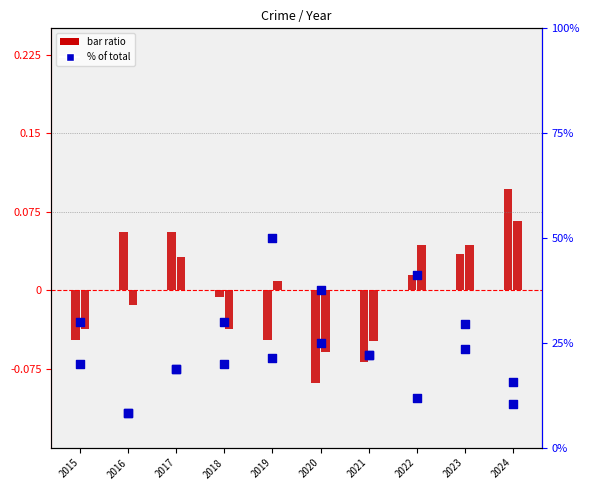

Which series has the largest total across all categories?

Aggravated Battery